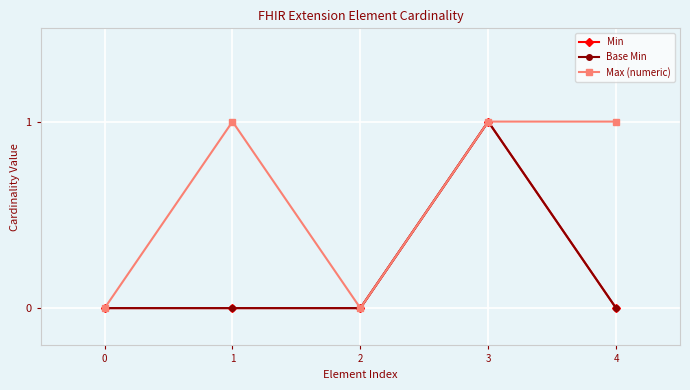

Rank the categories by Min value from highest to lowest.

3, 0, 1, 2, 4